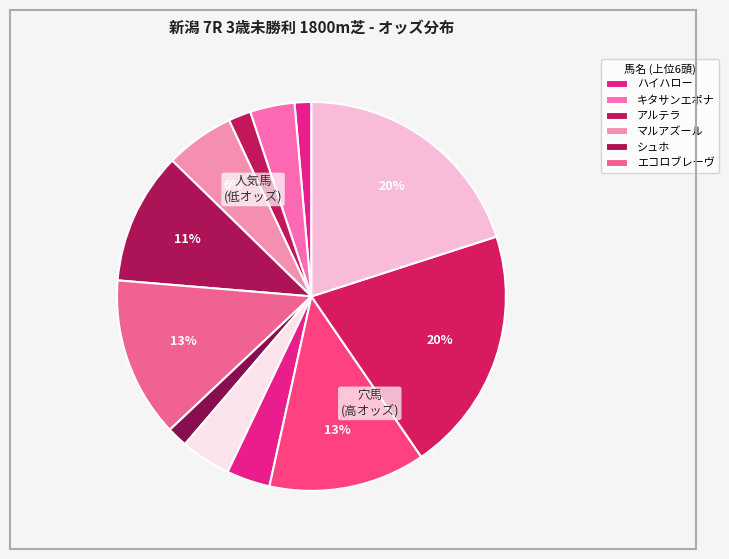

How many slices are in this pie chart?

12